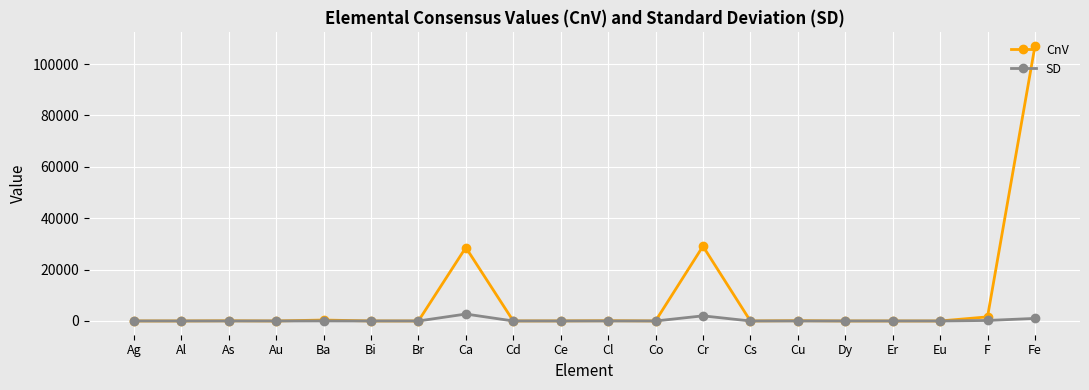

What is the total value across all series at Ca?

31300.0